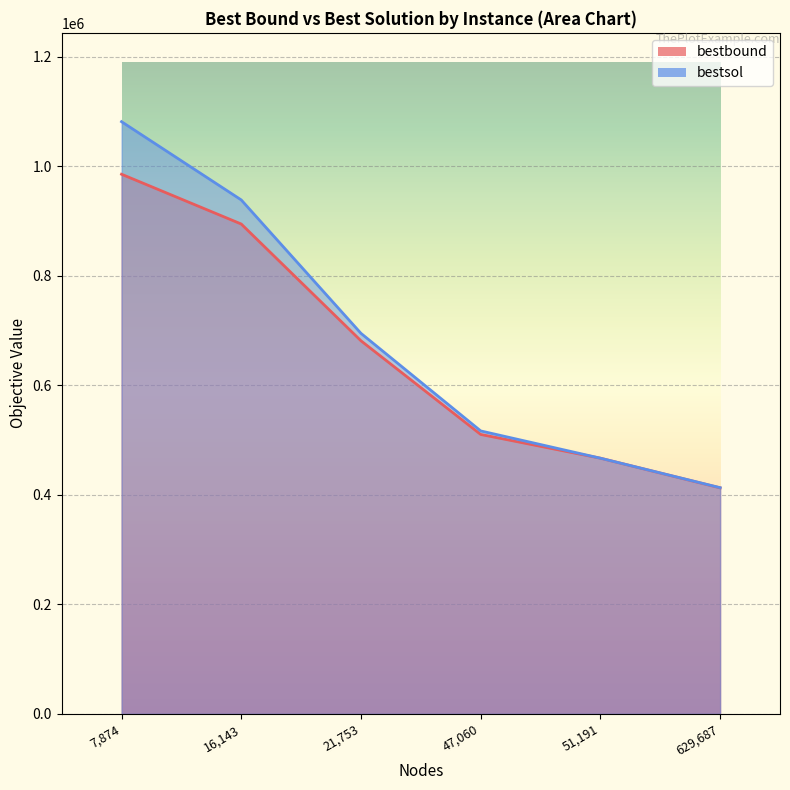

What are all the series names shown in the legend?

bestbound, bestsol